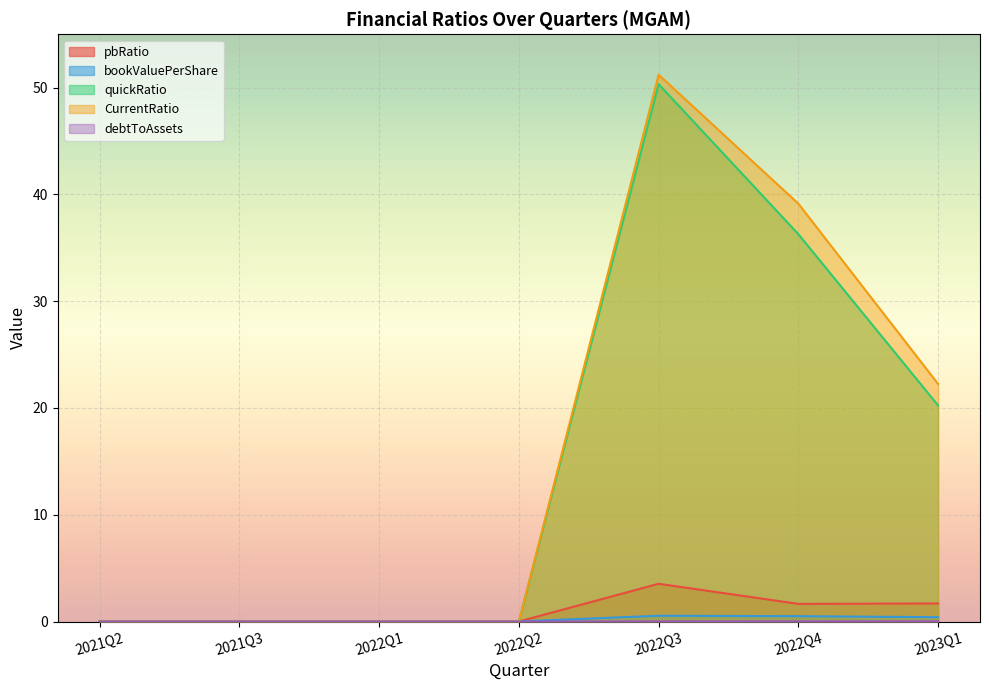

Rank the series at 2022Q1 from highest to lowest value.

bookValuePerShare, pbRatio, quickRatio, CurrentRatio, debtToAssets